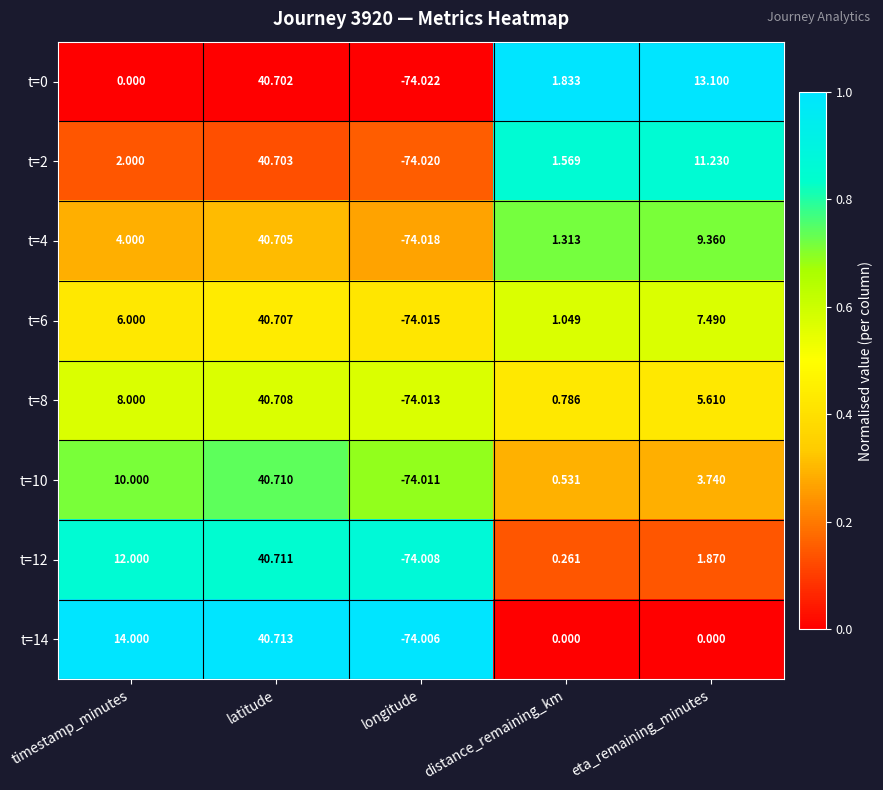

How many series are shown in this chart?

8